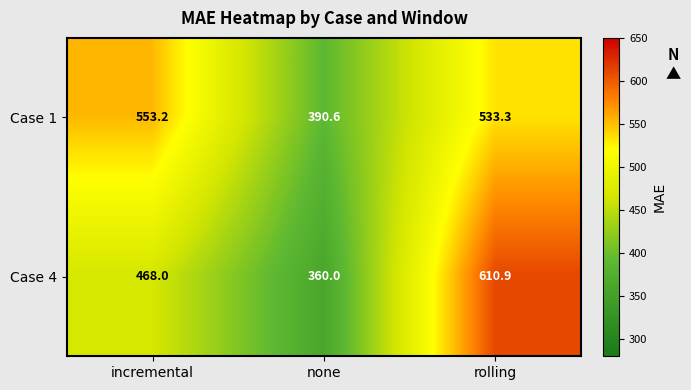

How many values in the Case 1 series exceed 533?

2